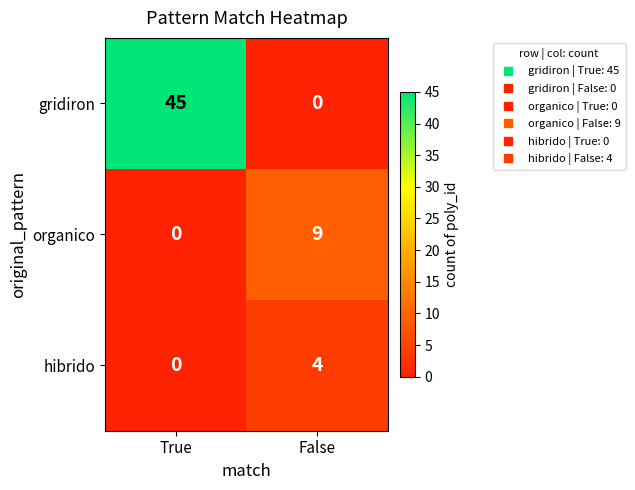

Where is gridiron nearest to the value 22?

False